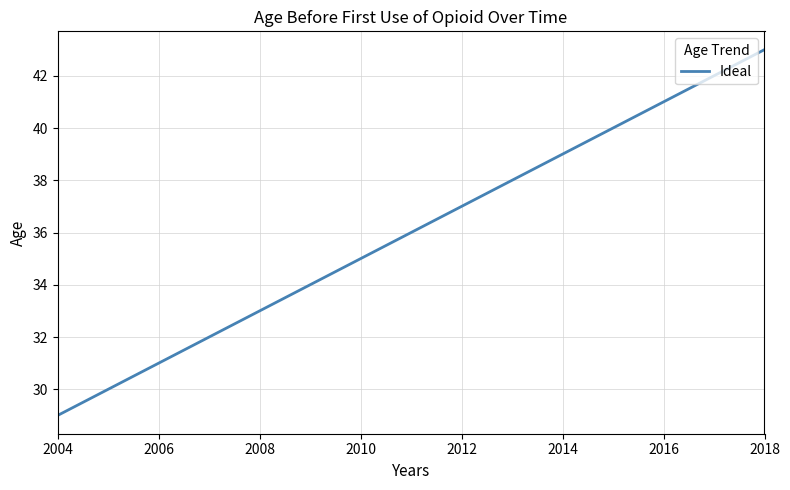

What is the greatest value displayed?

43